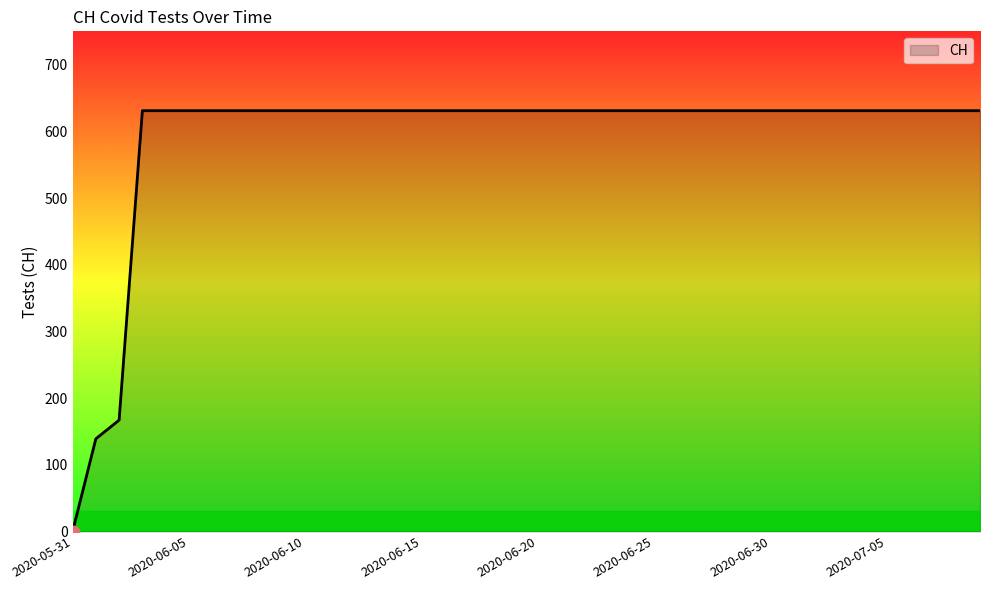

What is the difference between the maximum and minimum values?

631